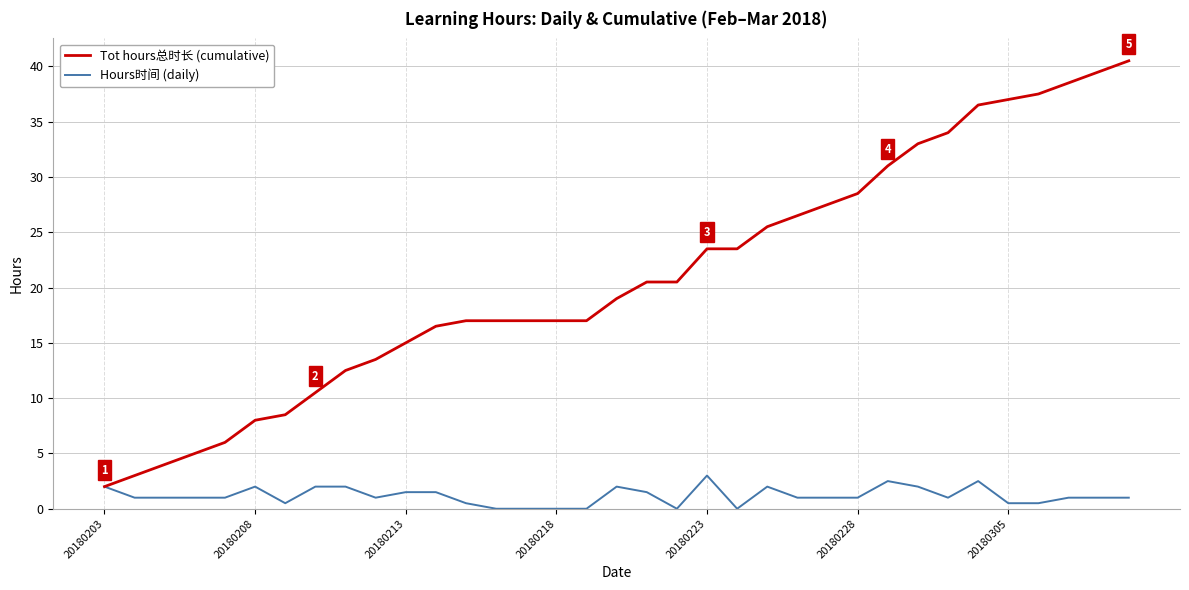

Which series has the largest total across all categories?

Tot hours总时长 (cumulative)